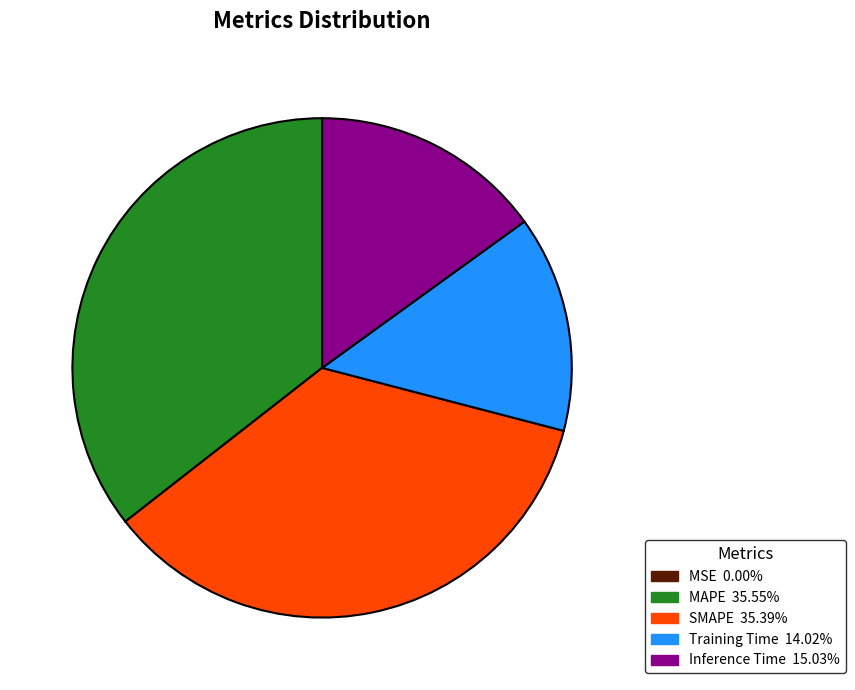

Is the sum of Inference Time and SMAPE greater than half?

Yes